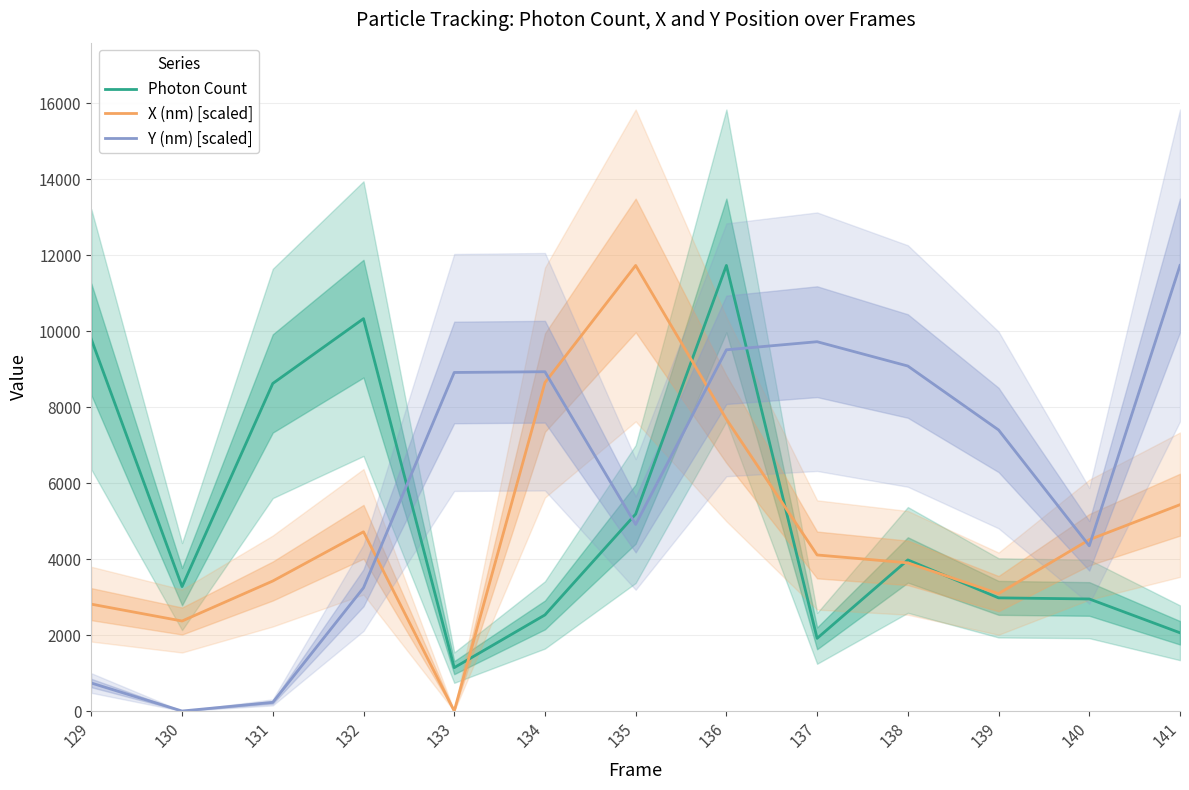

What is the maximum value shown in the chart?

11729.5